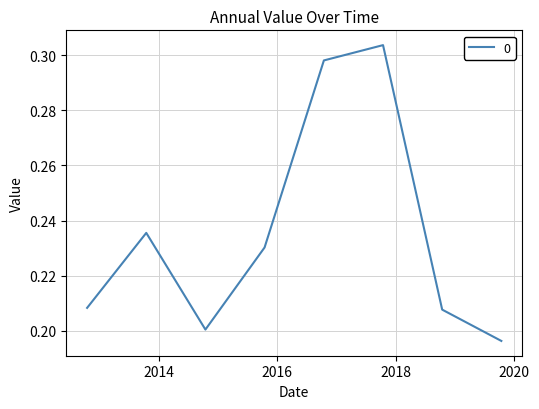

How many interior local valleys (lower than both neighbors) does the data have?

1